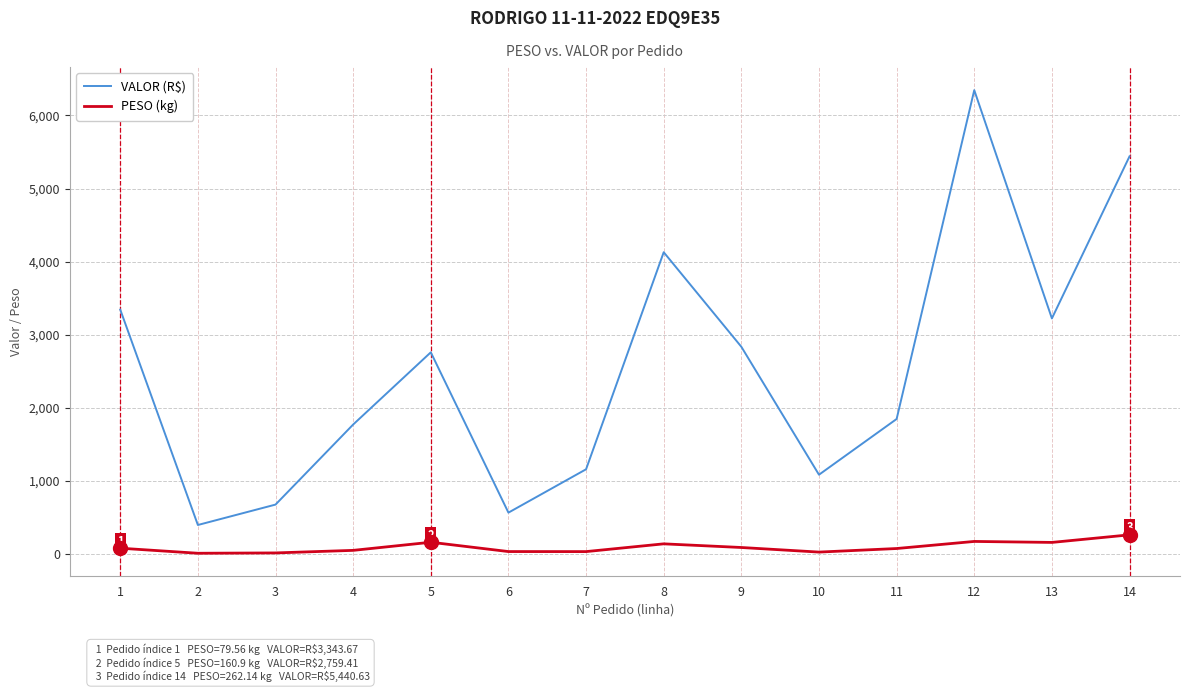

Rank the series at 10 from highest to lowest value.

VALOR (R$), PESO (kg)